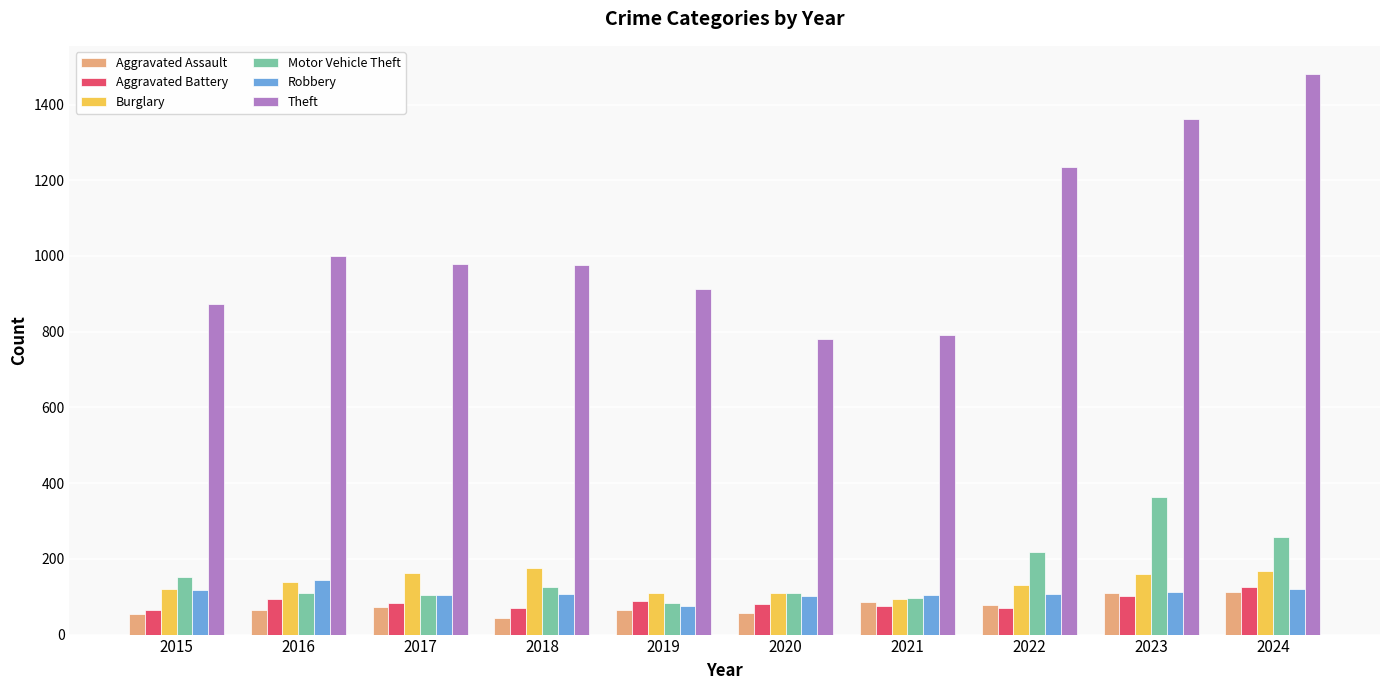

True or false: Aggravated Assault has a value of 56 at 2020.

True